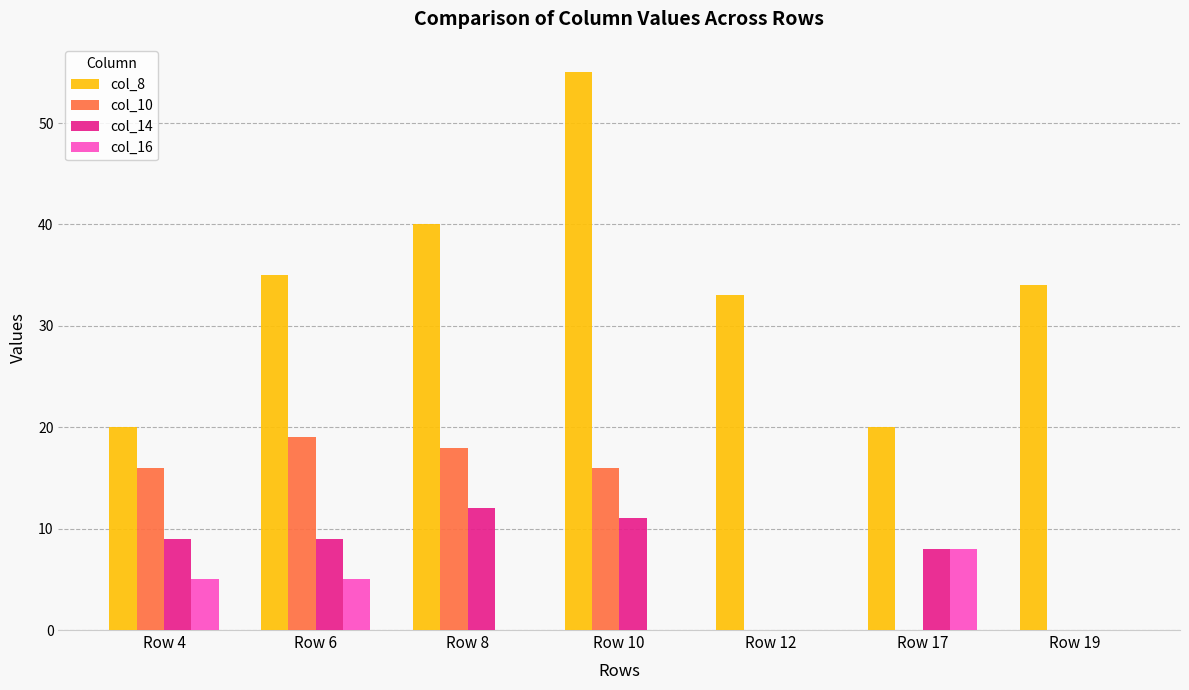

Which series changed the most between Row 6 and Row 17?

col_10